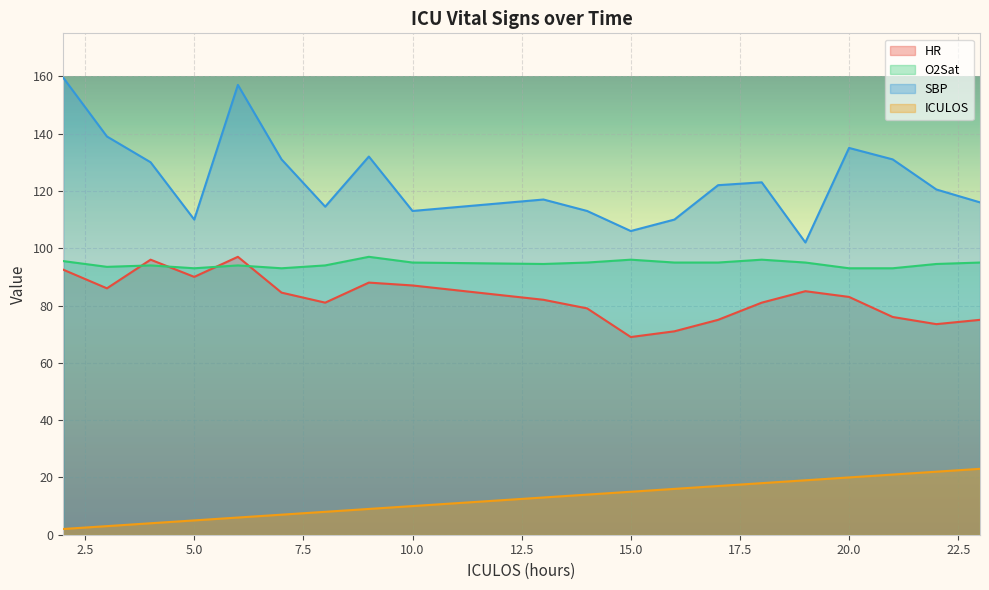

True or false: ICULOS has a value of 1.5 at 3.

False